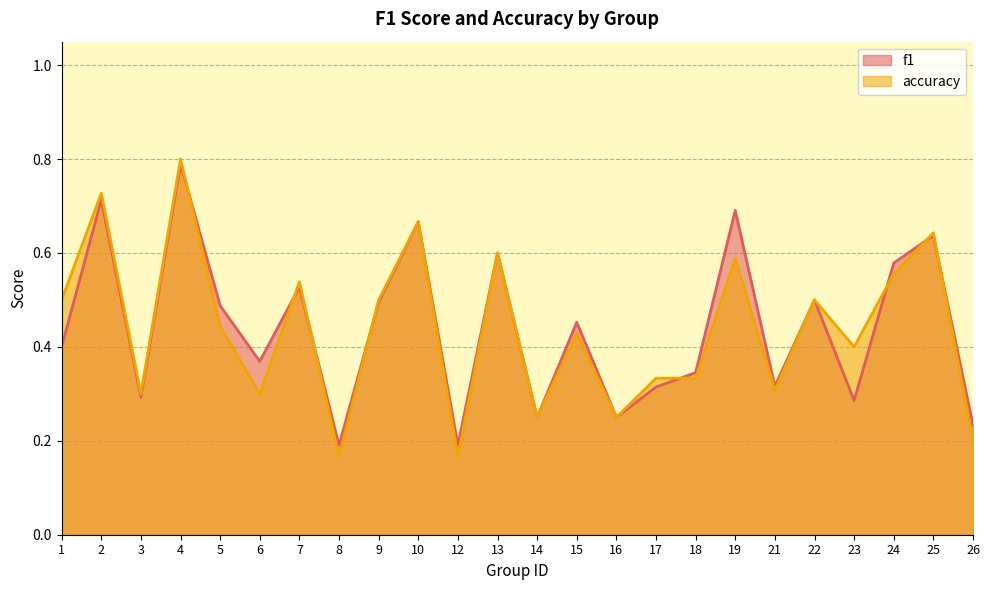

How many times do f1 and accuracy cross each other?

8